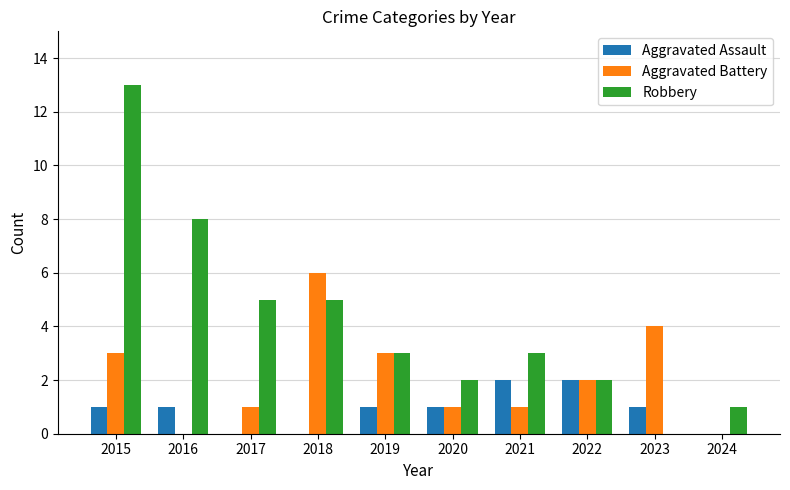

True or false: Aggravated Assault has a value of 0 at 2017.

True